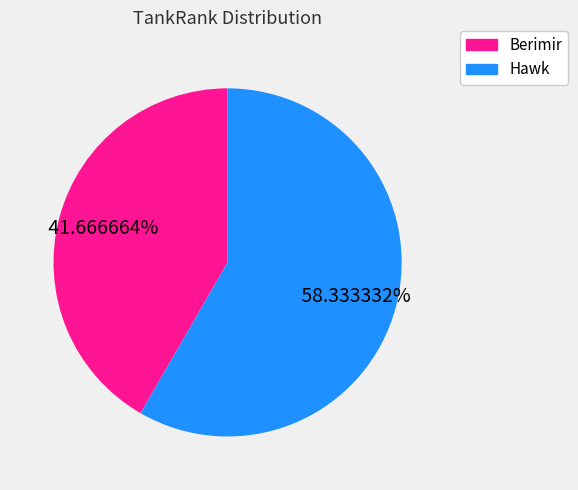

What is the ratio of the value at Berimir to the value at Hawk?

0.7